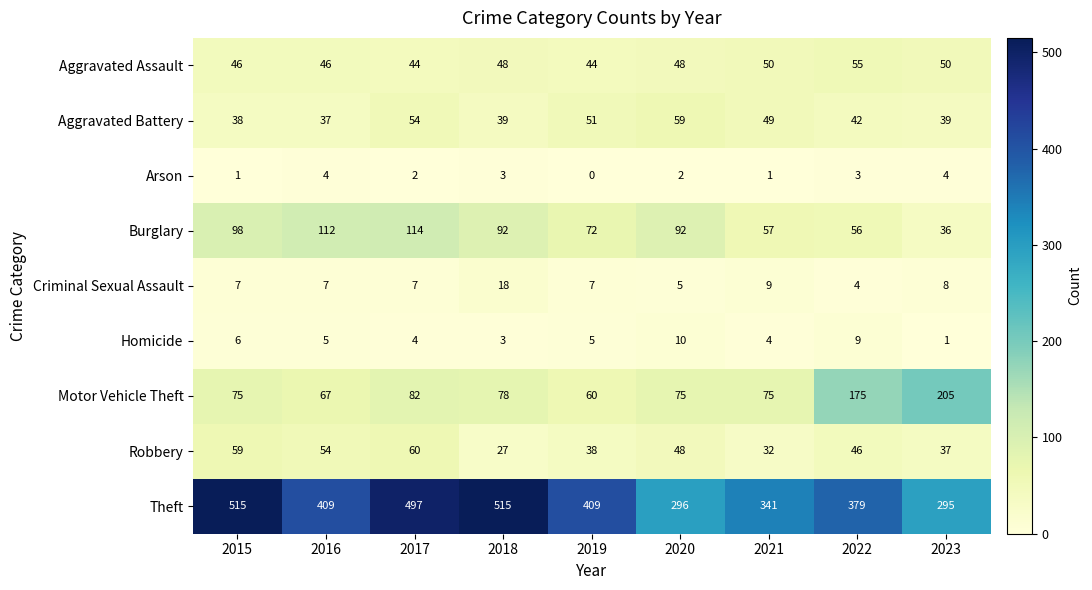

The Aggravated Assault series shows 74 at 2017. True or false?

False